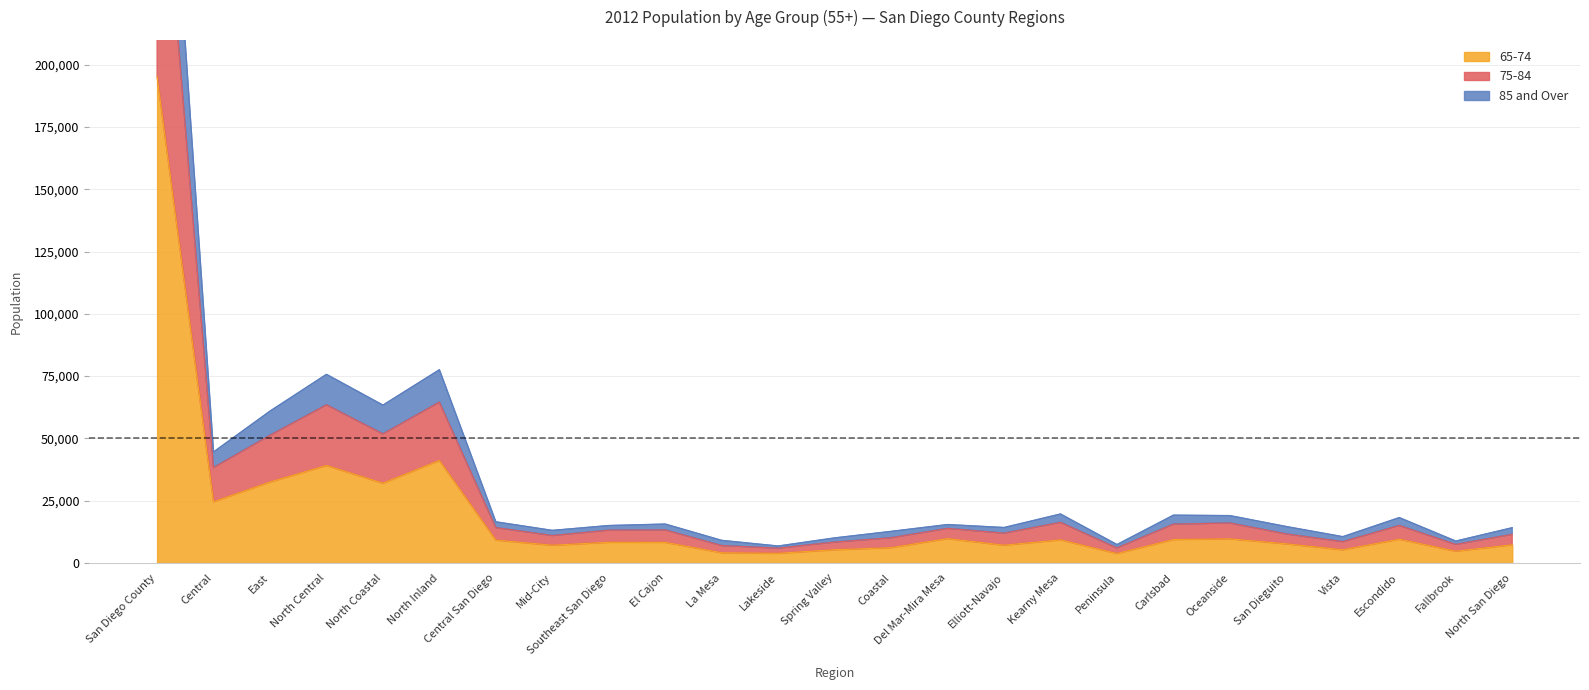

True or false: 65-74 has a value of 10245 at North Inland.

False